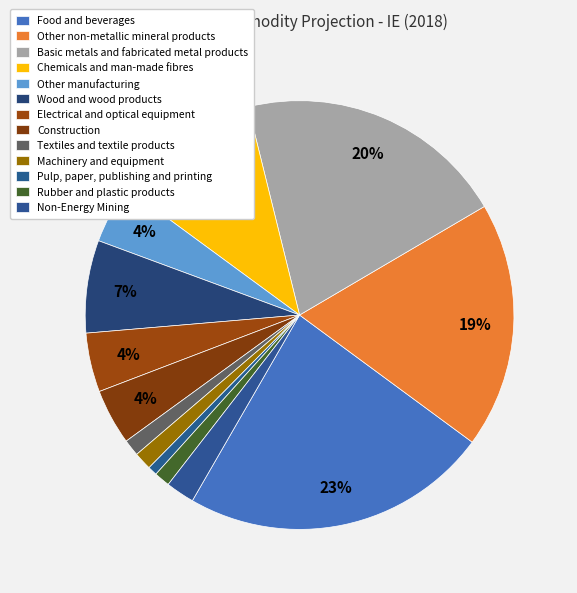

How many segments does this pie chart have?

13